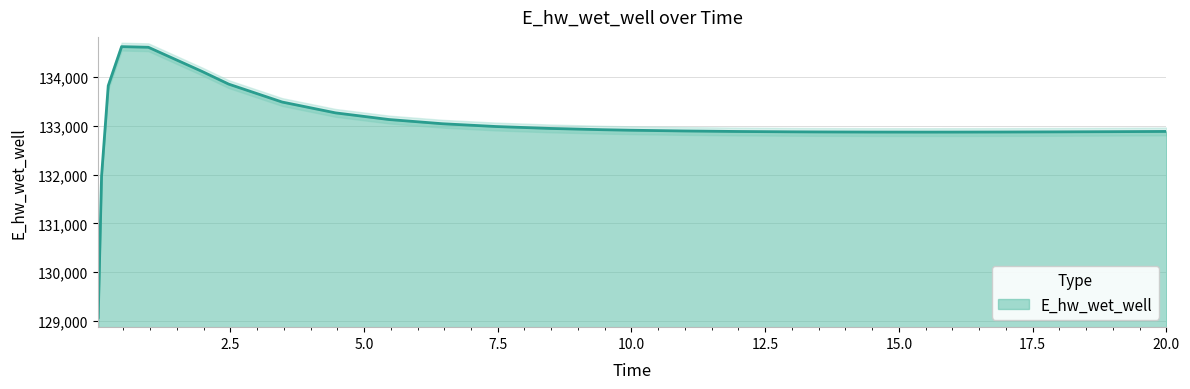

How many interior local valleys (lower than both neighbors) does the data have?

1